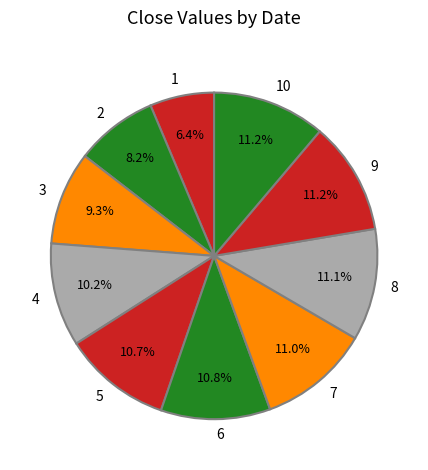

Do 4 and 5 together represent more than half of the pie?

No